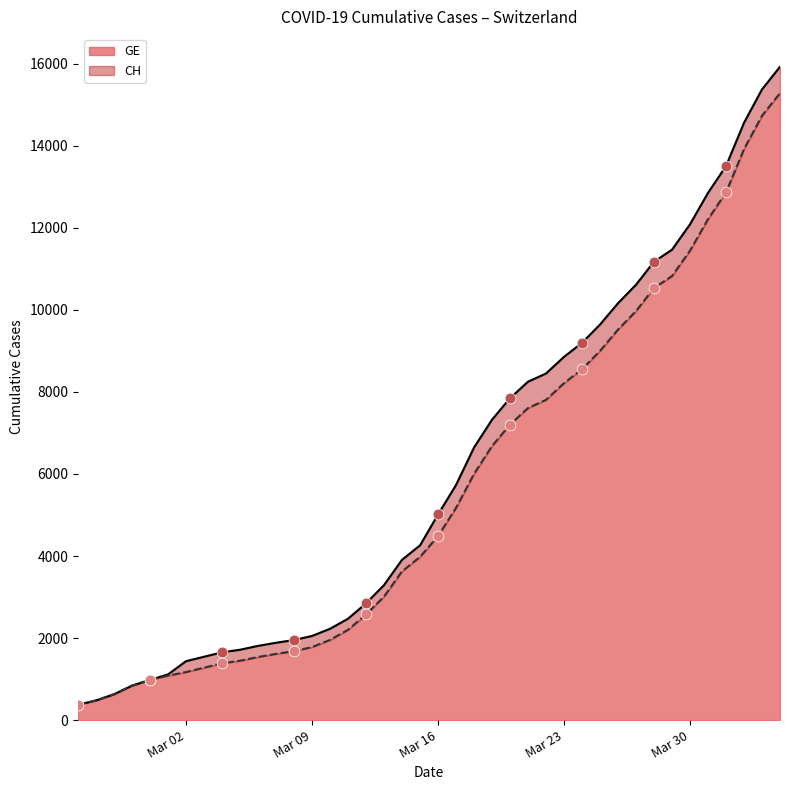

Which series has the largest total across all categories?

CH